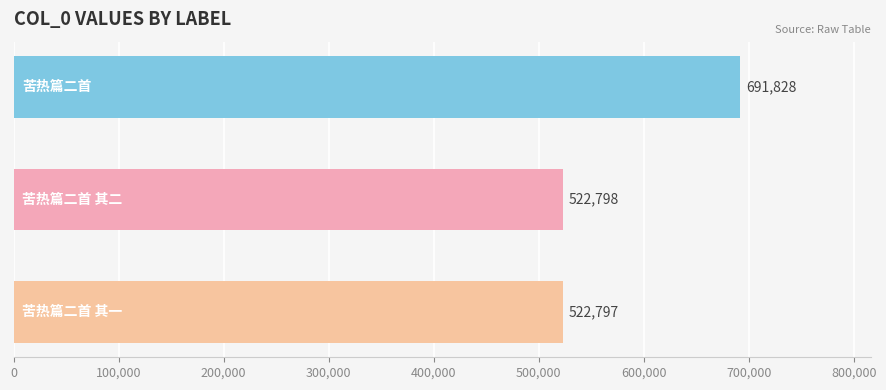

What is the value of the 2nd bar from the top?

522798